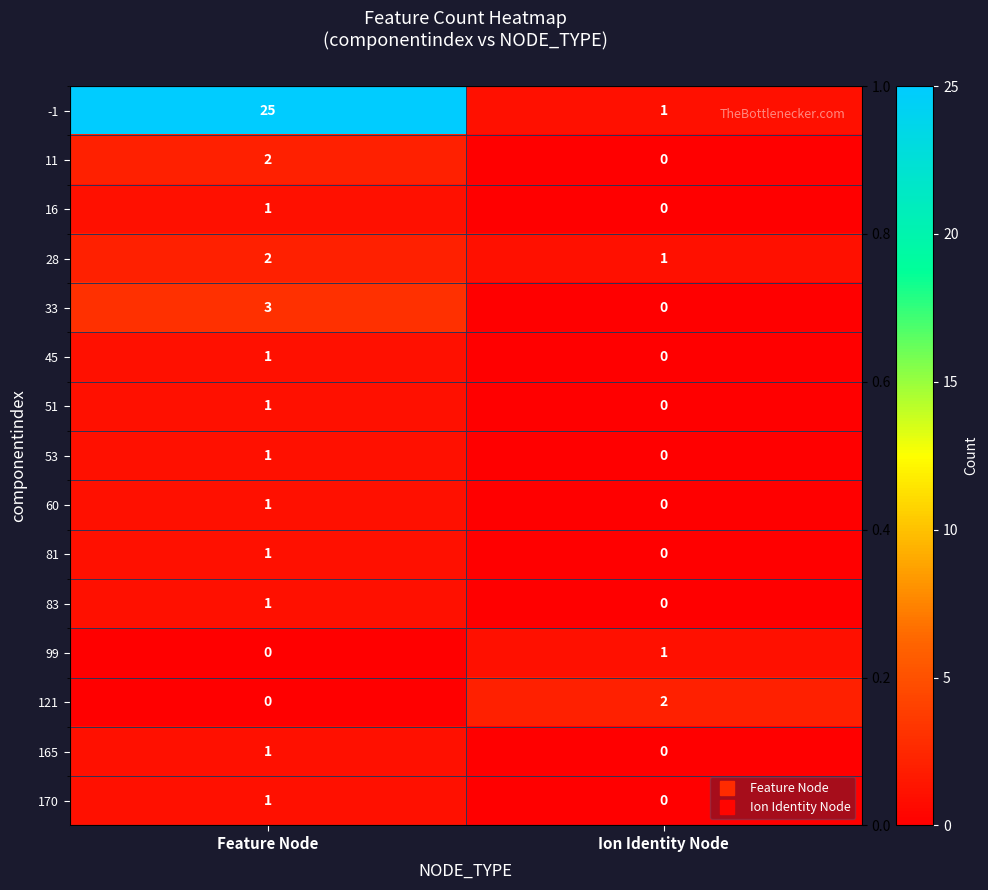

Rank the series at Ion Identity Node from highest to lowest value.

121, -1, 28, 99, 11, 16, 33, 45, 51, 53, 60, 81, 83, 165, 170